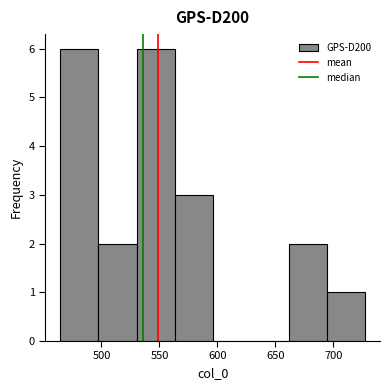

Reading left to right, list every bar in this chart as the range it spans on the x-axis followed by its height. Neither the bar edges nor the heights are printed on the chart, so give them approximately, as read against the axes.

465 to 495: 6
495 to 530: 2
530 to 565: 6
565 to 595: 3
595 to 630: 0
630 to 660: 0
660 to 695: 2
695 to 725: 1